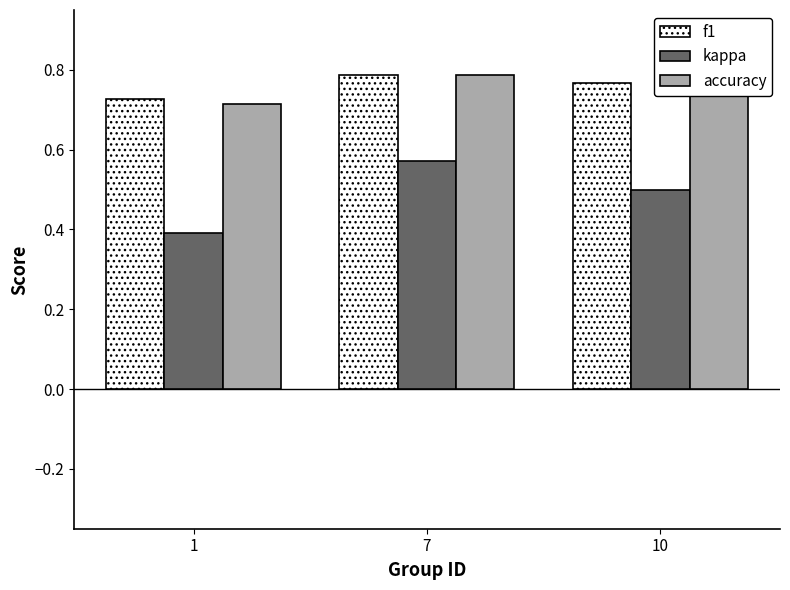

The kappa series shows 0.6 at 1. True or false?

False